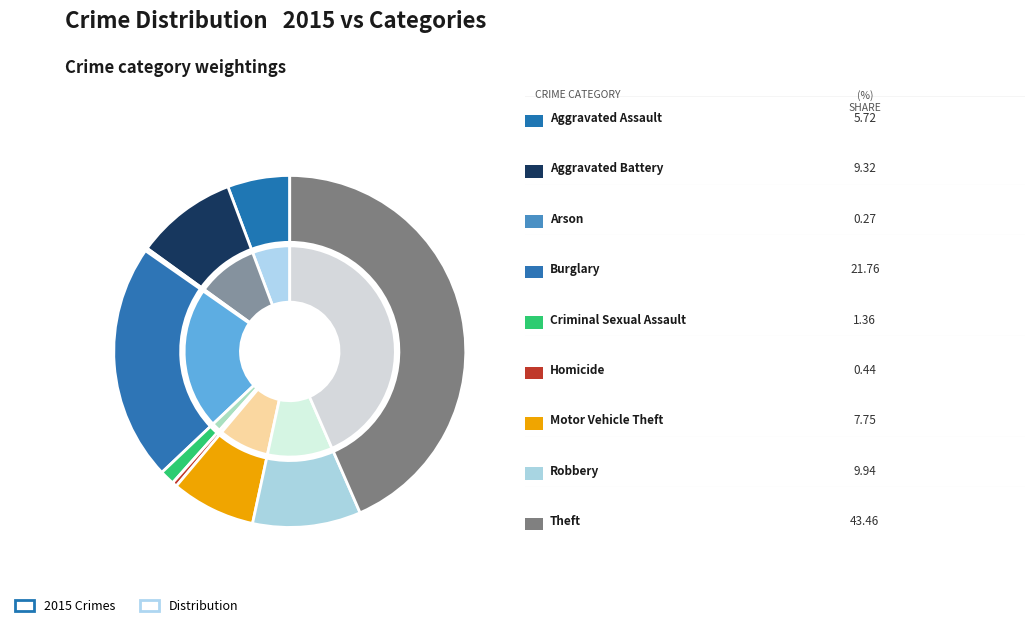

Rank the categories by value from highest to lowest.

Theft, Burglary, Robbery, Aggravated Battery, Motor Vehicle Theft, Aggravated Assault, Criminal Sexual Assault, Homicide, Arson